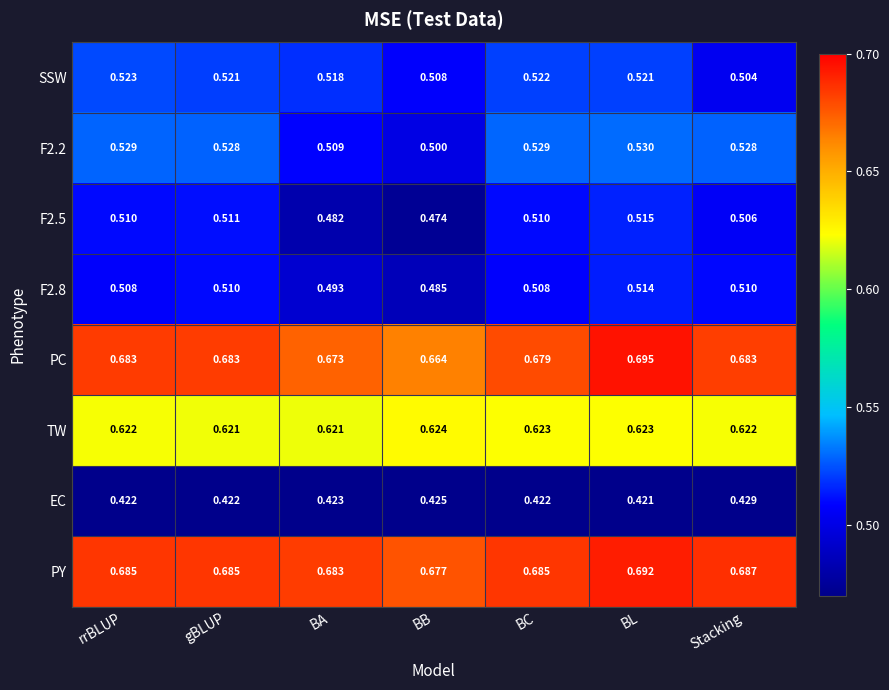

Is the value of PC at gBLUP greater than the value of EC at rrBLUP?

Yes